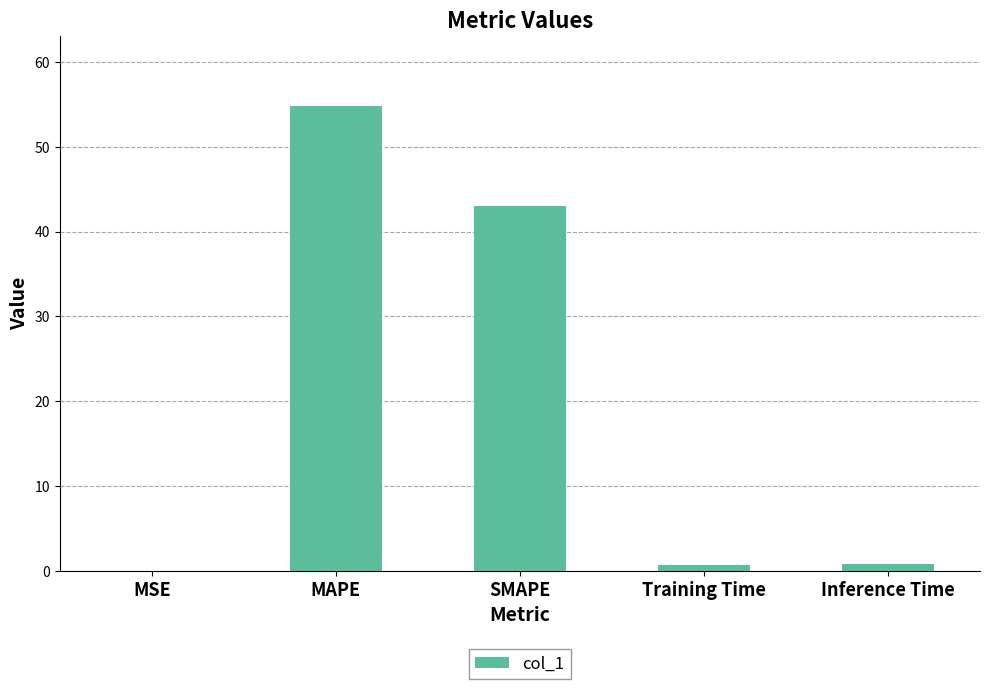

Which label corresponds to the largest value in the chart?

MAPE